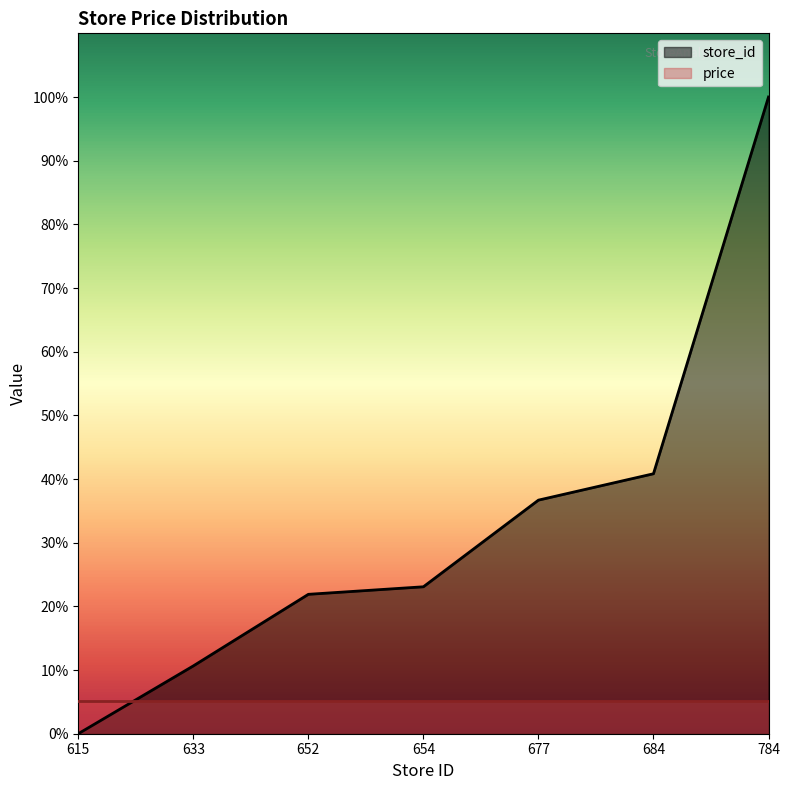

What is the difference between the second highest and second lowest values?

30.2